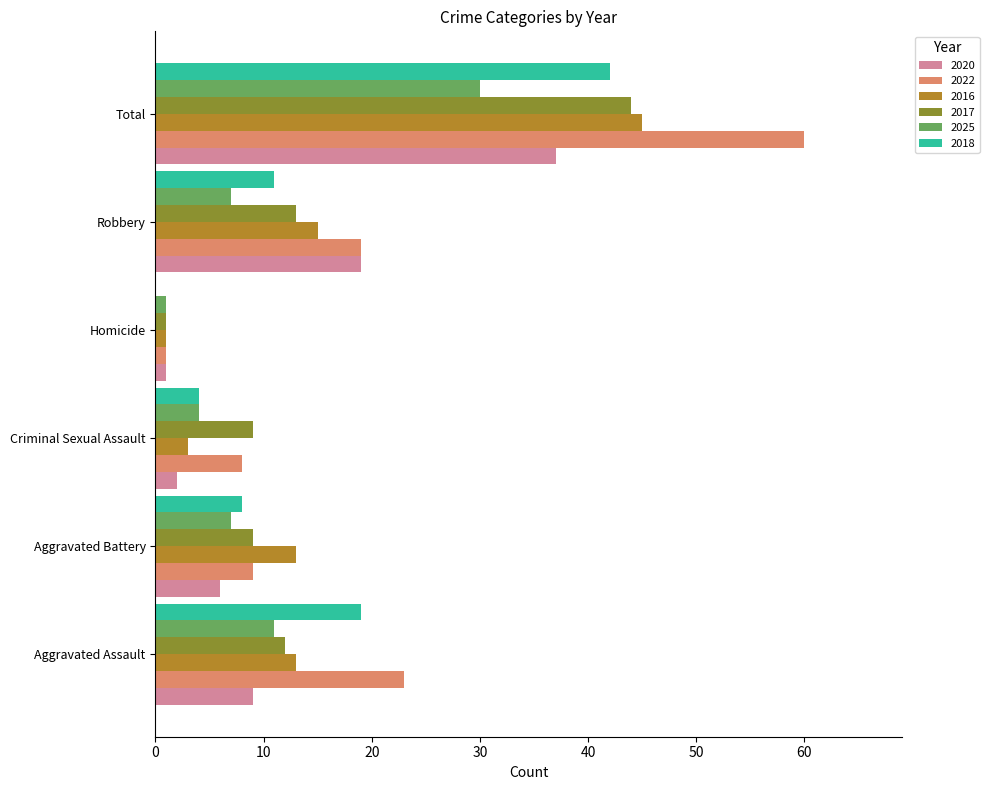

At which category does the chart reach its peak across all series?

Total